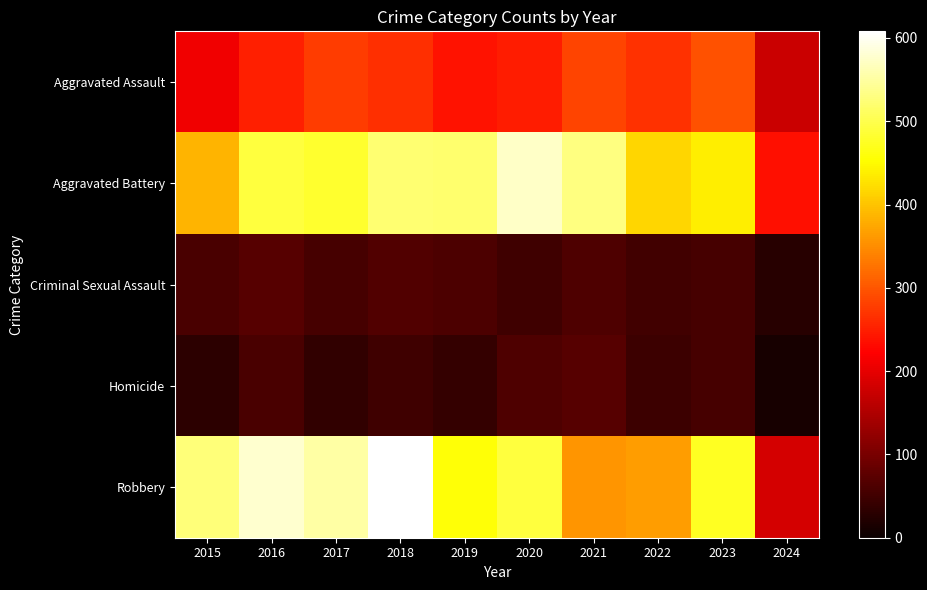

Reading left to right, list all the values displayed in this chart.

Aggravated Assault: 2015=210	2016=250	2017=276	2018=265	2019=238	2020=249	2021=284	2022=267	2023=295	2024=175
Aggravated Battery: 2015=387	2016=491	2017=480	2018=522	2019=520	2020=574	2021=531	2022=417	2023=437	2024=236
Criminal Sexual Assault: 2015=58	2016=69	2017=55	2018=66	2019=61	2020=49	2021=62	2022=52	2023=56	2024=28
Homicide: 2015=32	2016=59	2017=37	2018=49	2019=40	2020=63	2021=69	2022=47	2023=55	2024=14
Robbery: 2015=527	2016=579	2017=553	2018=608	2019=458	2020=491	2021=357	2022=364	2023=473	2024=184